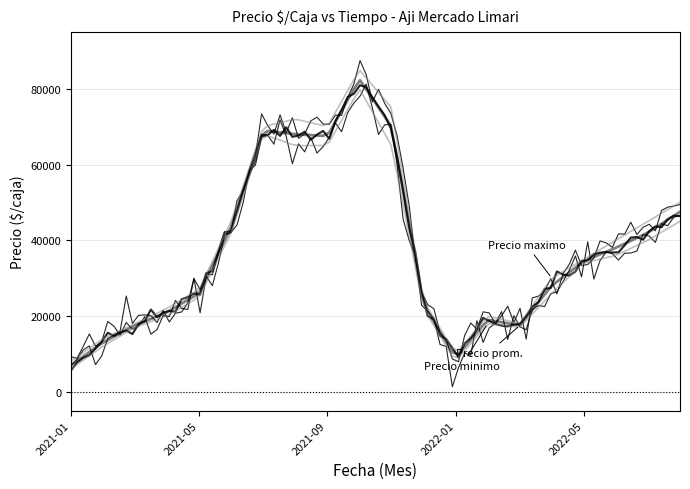

List the labels in order of Precio minimo value, largest first.

2021-10, 2021-07, 2021-08, 2021-09, 2021-11, 2022-08, 2021-06, 2022-07, 2022-06, 2022-05, 2022-04, 2021-05, 2021-12, 2021-04, 2022-02, 2021-03, 2022-03, 2021-02, 2022-01, 2021-01